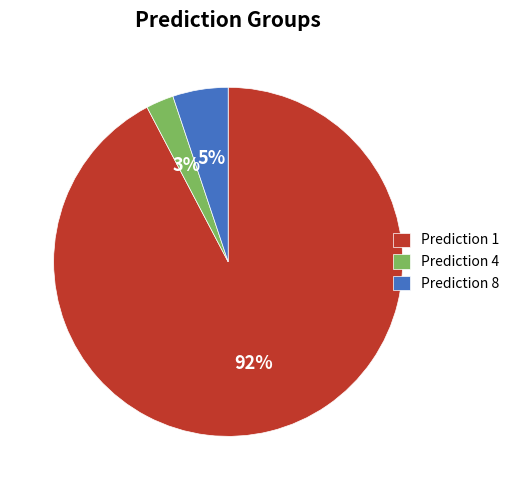

Count the number of slices in the pie.

3